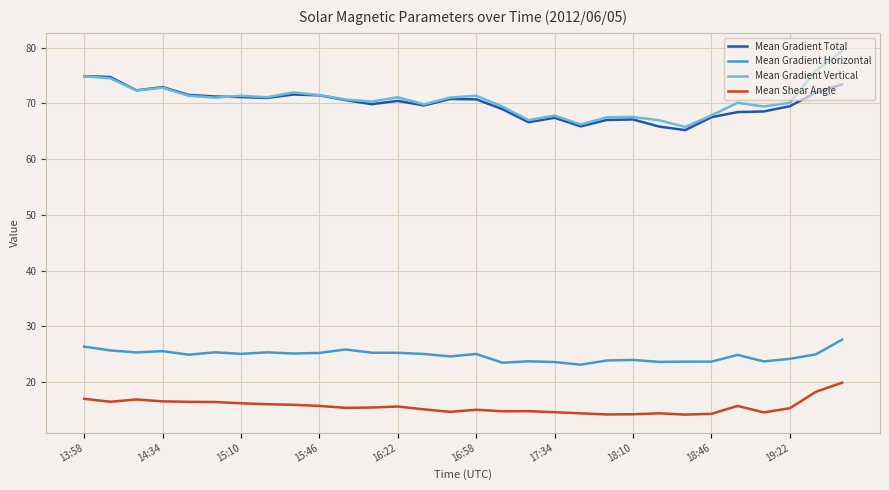

Rank the series by their maximum value, from lowest to highest.

Mean Shear Angle, Mean Gradient Horizontal, Mean Gradient Total, Mean Gradient Vertical